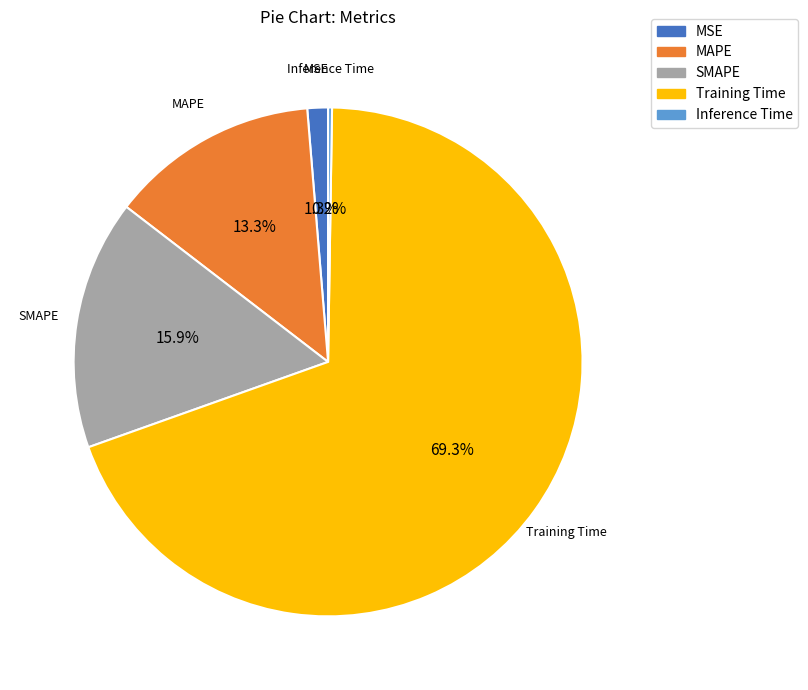

Is it true that SMAPE is 16% of the pie?

True